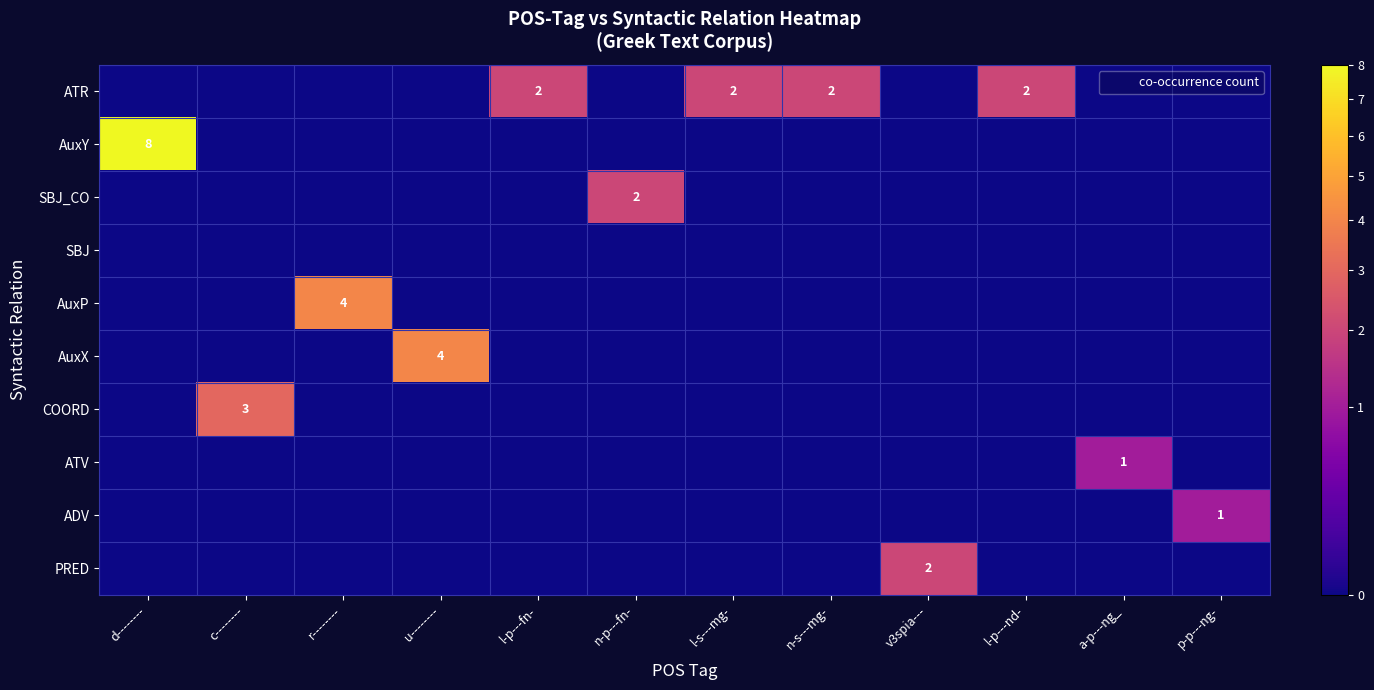

Reading left to right, list all the values displayed in this chart.

row_0: d--------=0	c--------=0	r--------=0	u--------=0	l-p---fn-=2	n-p---fn-=0	l-s---mg-=2	n-s---mg-=2	v3spia---=0	l-p---nd-=2	a-p---ng_=0	p-p---ng-=0
row_1: d--------=8	c--------=0	r--------=0	u--------=0	l-p---fn-=0	n-p---fn-=0	l-s---mg-=0	n-s---mg-=0	v3spia---=0	l-p---nd-=0	a-p---ng_=0	p-p---ng-=0
row_2: d--------=0	c--------=0	r--------=0	u--------=0	l-p---fn-=0	n-p---fn-=2	l-s---mg-=0	n-s---mg-=0	v3spia---=0	l-p---nd-=0	a-p---ng_=0	p-p---ng-=0
row_3: d--------=0	c--------=0	r--------=0	u--------=0	l-p---fn-=0	n-p---fn-=0	l-s---mg-=0	n-s---mg-=0	v3spia---=0	l-p---nd-=0	a-p---ng_=0	p-p---ng-=0
row_4: d--------=0	c--------=0	r--------=4	u--------=0	l-p---fn-=0	n-p---fn-=0	l-s---mg-=0	n-s---mg-=0	v3spia---=0	l-p---nd-=0	a-p---ng_=0	p-p---ng-=0
row_5: d--------=0	c--------=0	r--------=0	u--------=4	l-p---fn-=0	n-p---fn-=0	l-s---mg-=0	n-s---mg-=0	v3spia---=0	l-p---nd-=0	a-p---ng_=0	p-p---ng-=0
row_6: d--------=0	c--------=3	r--------=0	u--------=0	l-p---fn-=0	n-p---fn-=0	l-s---mg-=0	n-s---mg-=0	v3spia---=0	l-p---nd-=0	a-p---ng_=0	p-p---ng-=0
row_7: d--------=0	c--------=0	r--------=0	u--------=0	l-p---fn-=0	n-p---fn-=0	l-s---mg-=0	n-s---mg-=0	v3spia---=0	l-p---nd-=0	a-p---ng_=1	p-p---ng-=0
row_8: d--------=0	c--------=0	r--------=0	u--------=0	l-p---fn-=0	n-p---fn-=0	l-s---mg-=0	n-s---mg-=0	v3spia---=0	l-p---nd-=0	a-p---ng_=0	p-p---ng-=1
row_9: d--------=0	c--------=0	r--------=0	u--------=0	l-p---fn-=0	n-p---fn-=0	l-s---mg-=0	n-s---mg-=0	v3spia---=2	l-p---nd-=0	a-p---ng_=0	p-p---ng-=0